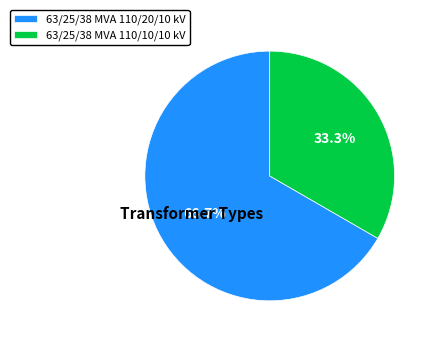

Which category accounts for the majority?

63/25/38 MVA 110/20/10 kV